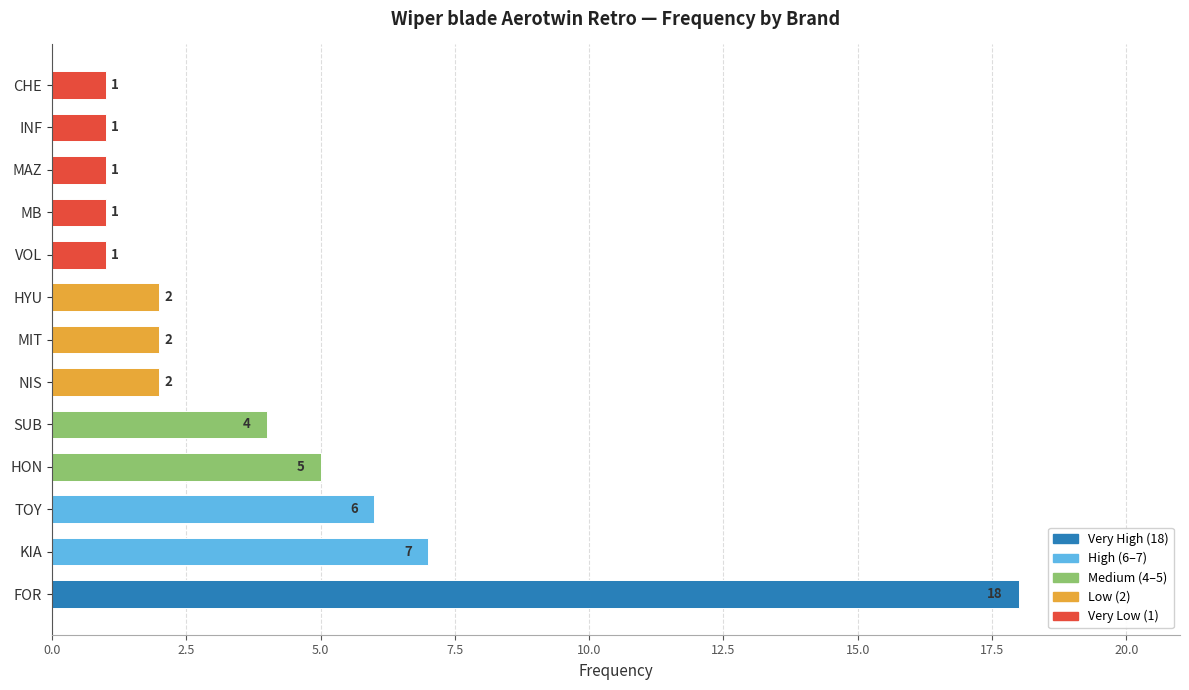

Is it true that the value at MB is 2?

False